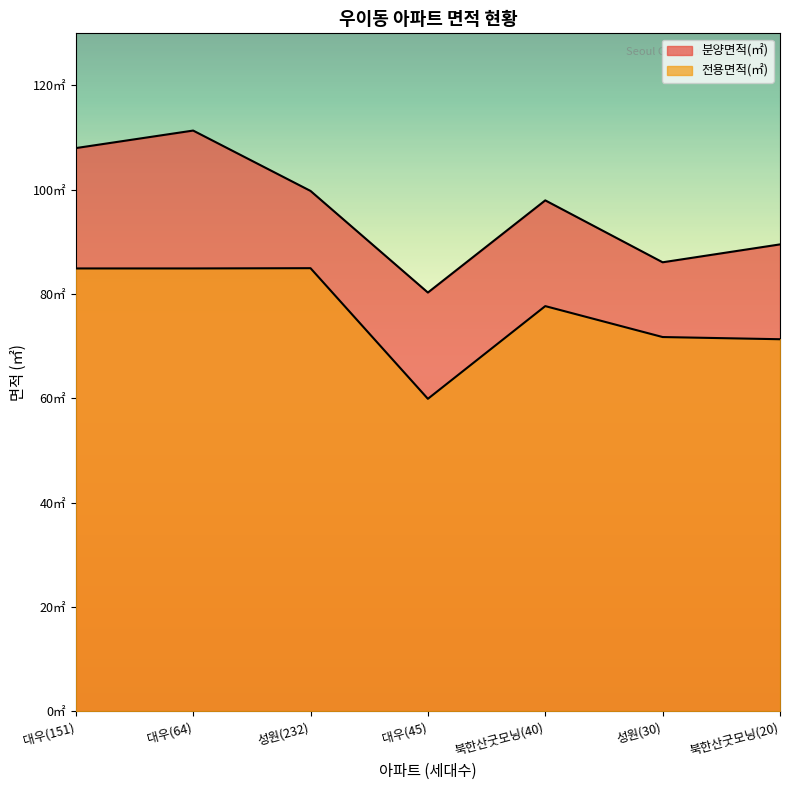

List the series in order of their overall mean, lowest first.

전용면적(㎡), 분양면적(㎡)